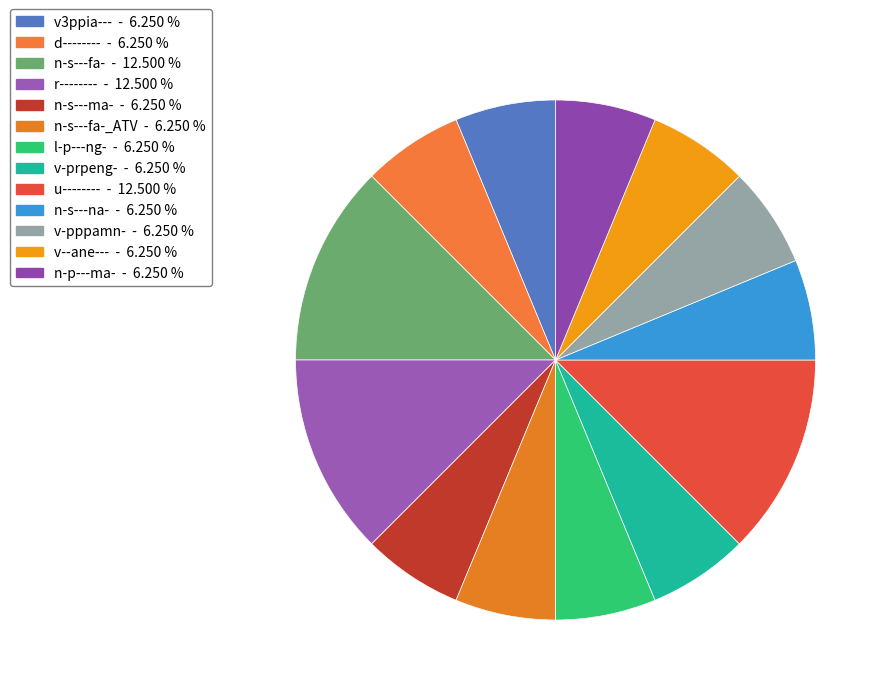

Count the number of slices in the pie.

13